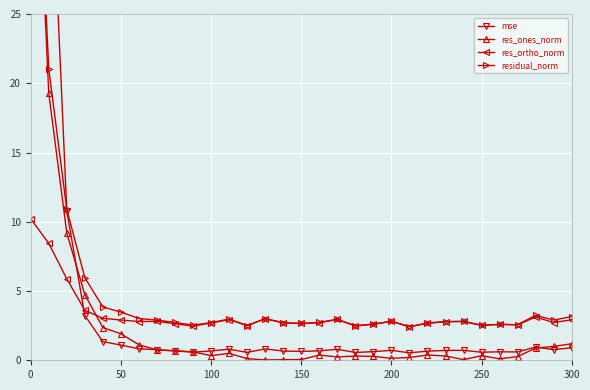

What are all the series names shown in the legend?

mse, res_ones_norm, res_ortho_norm, residual_norm